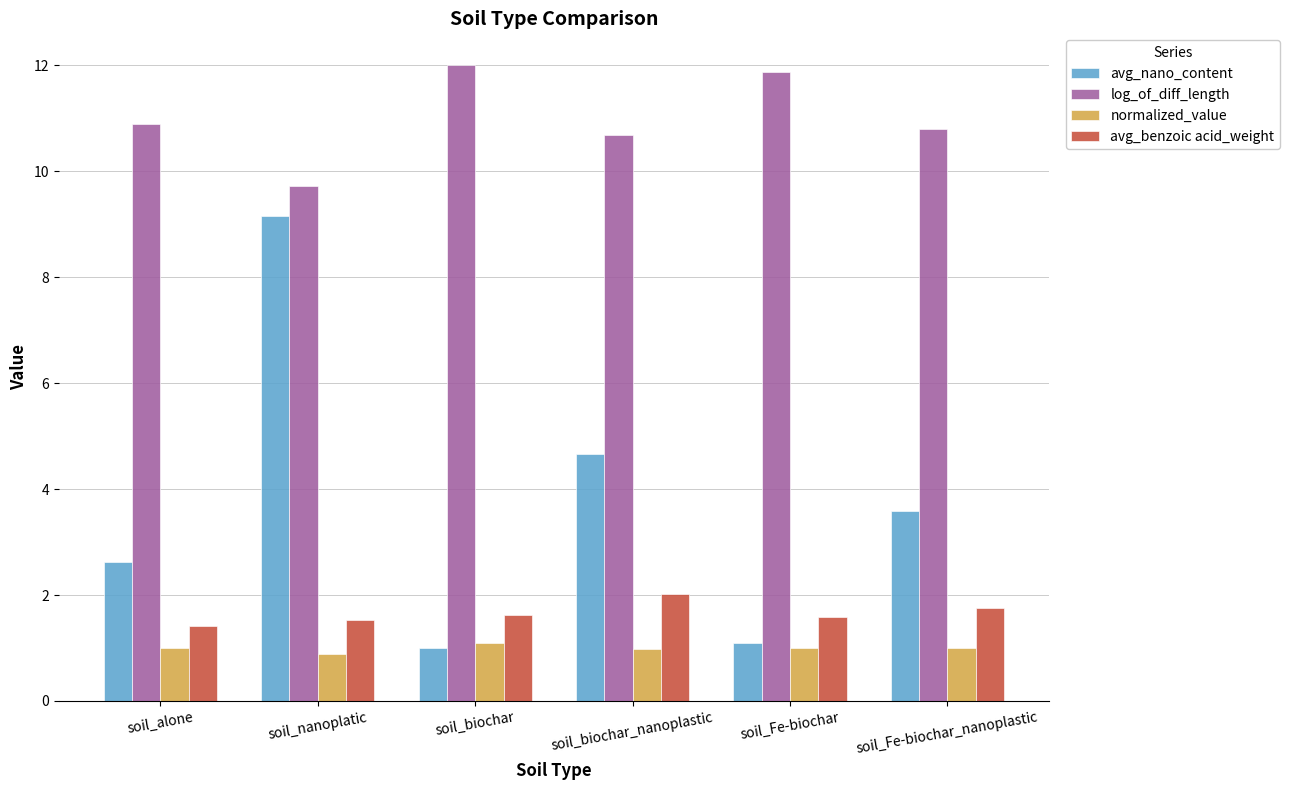

Is the value of avg_benzoic acid_weight at soil_nanoplatic greater than the value of normalized_value at soil_Fe-biochar_nanoplastic?

Yes